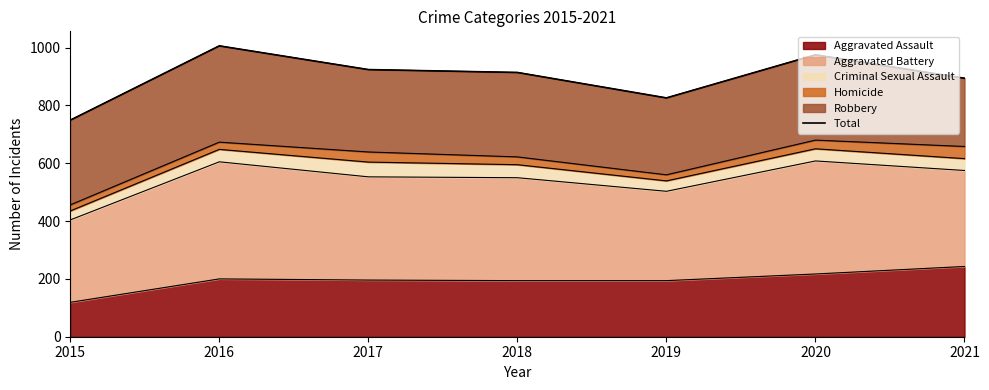

What is the average value?

898